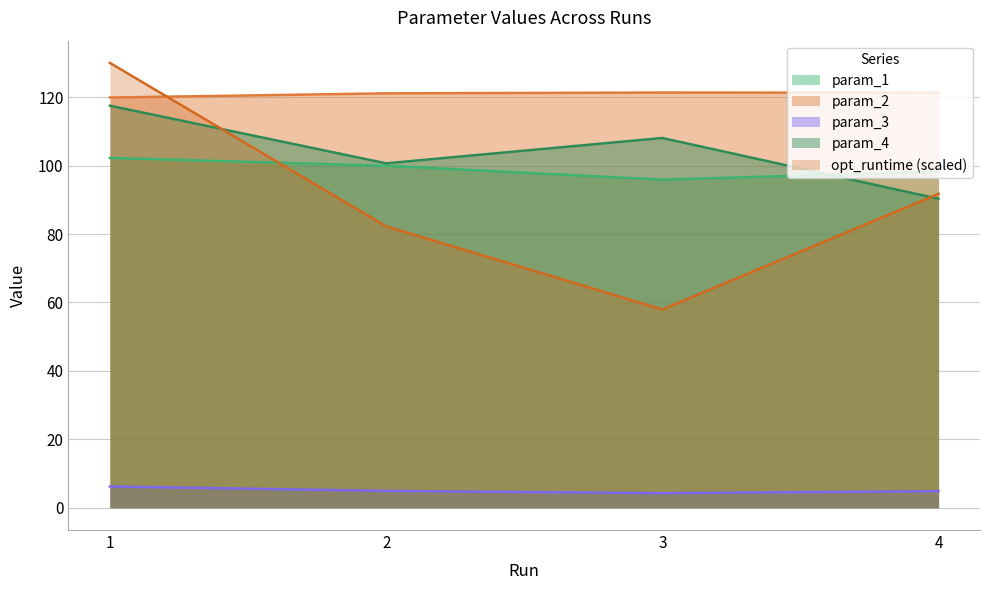

How many interior local peaks does the param_2 series have?

1